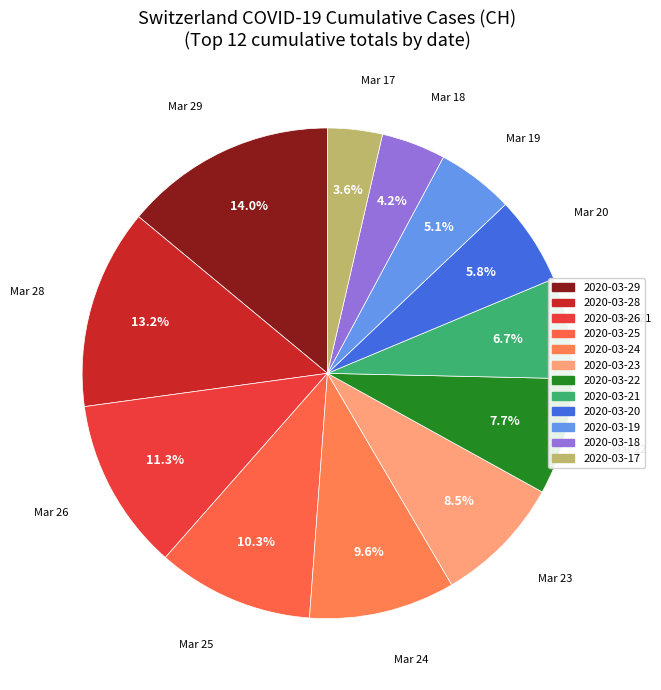

How many slices are in this pie chart?

12